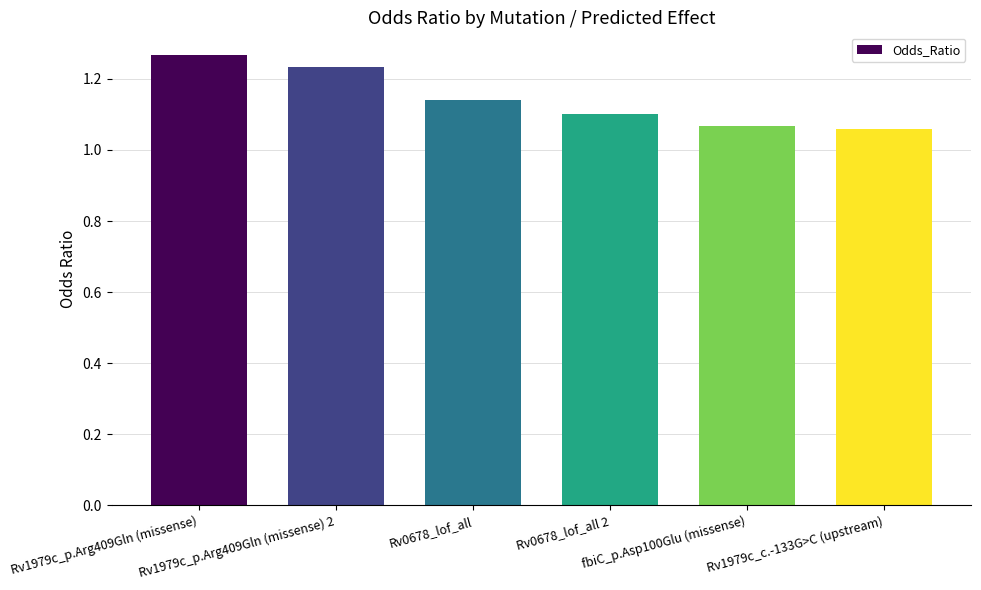

What position from the left is Rv1979c_c.-133G>C (upstream)?

6